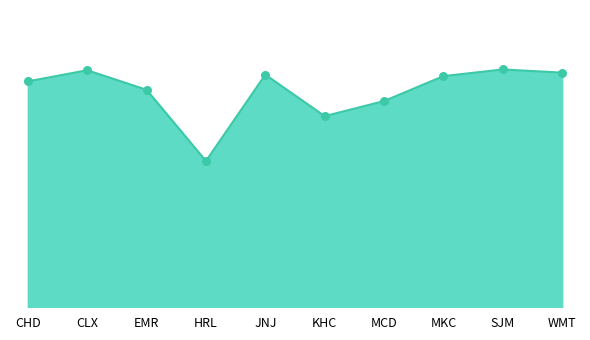

Is this an area chart (filled region under the line)?

Yes